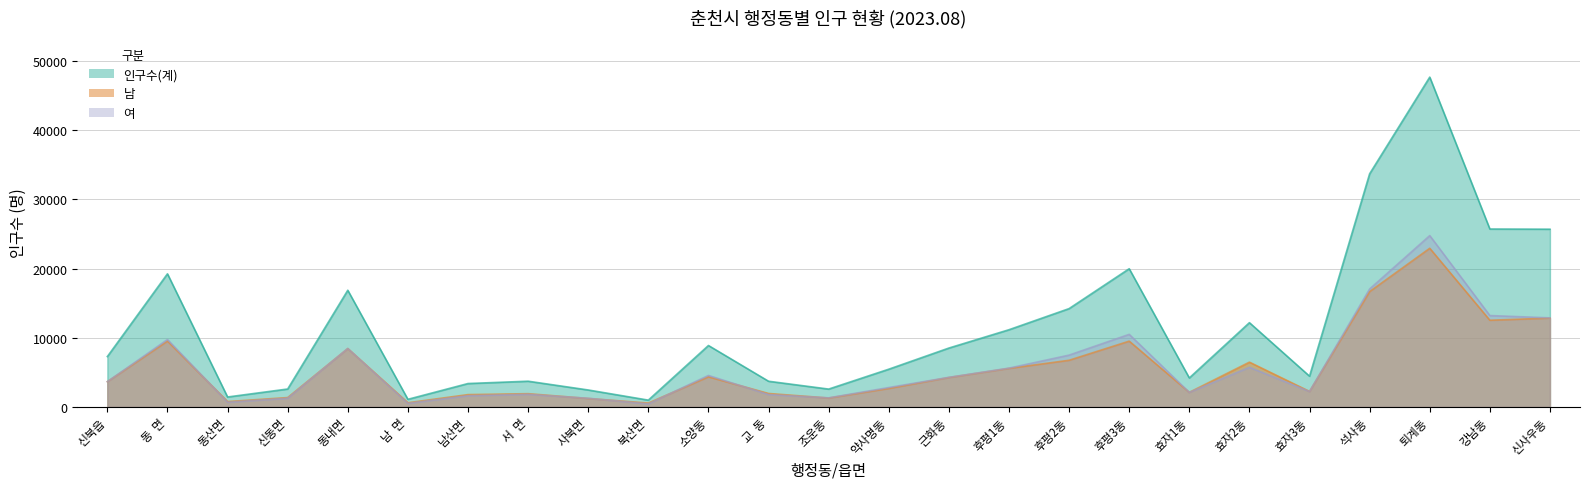

What is the sum of the 인구수(계) values at 동내면 and 후평2동?

31071